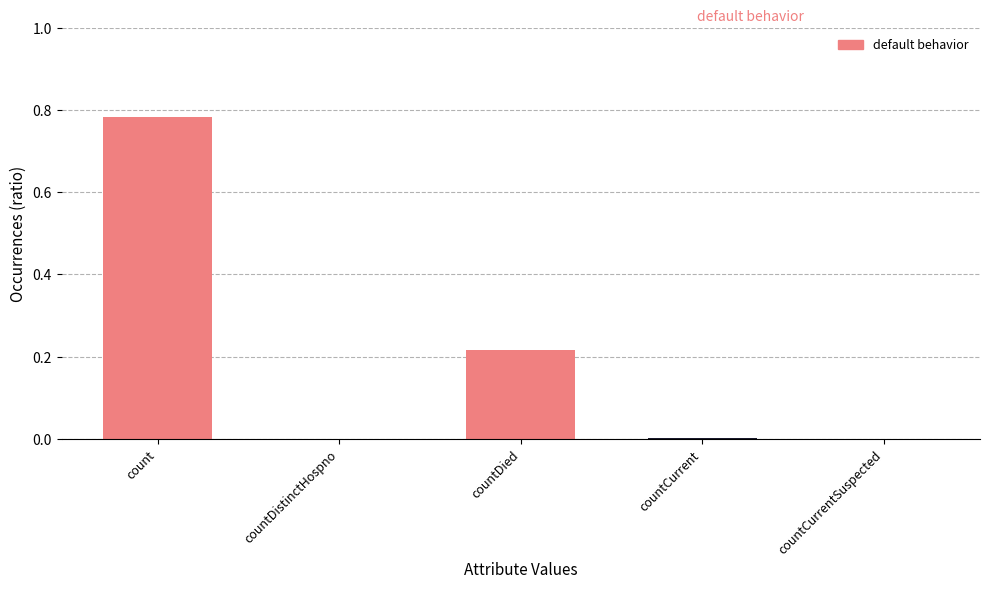

True or false: the data shows 0.0 at countCurrent.

True